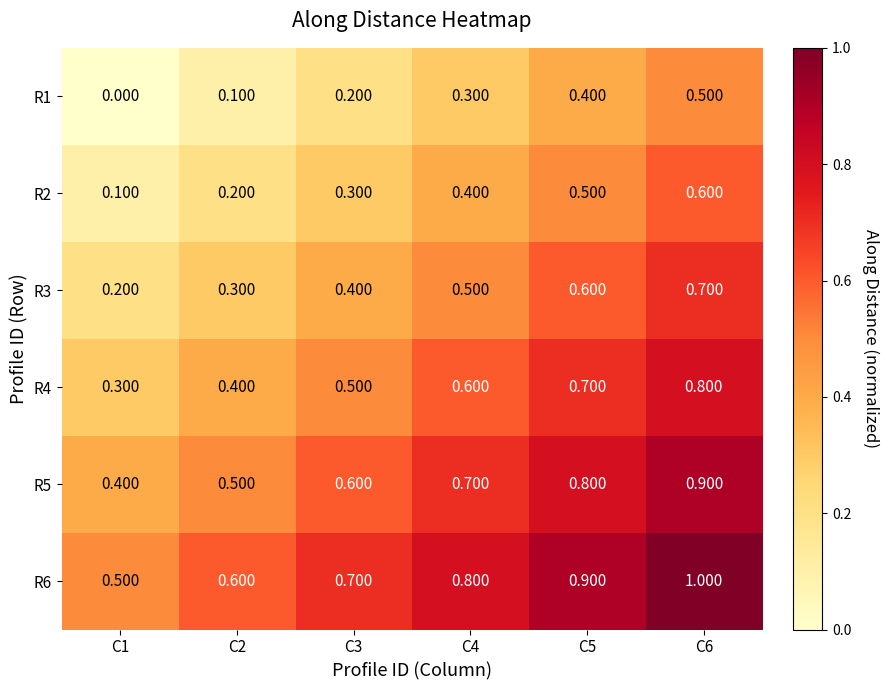

Is the value of R3 at C6 greater than the value of R1 at C2?

Yes